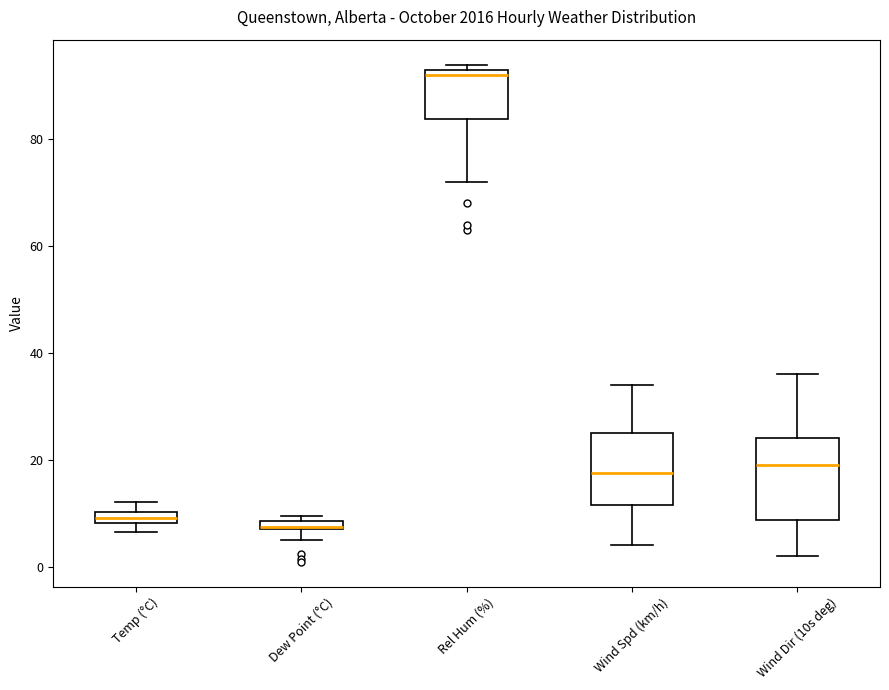

Which box's median line is the highest?

Rel Hum (%)